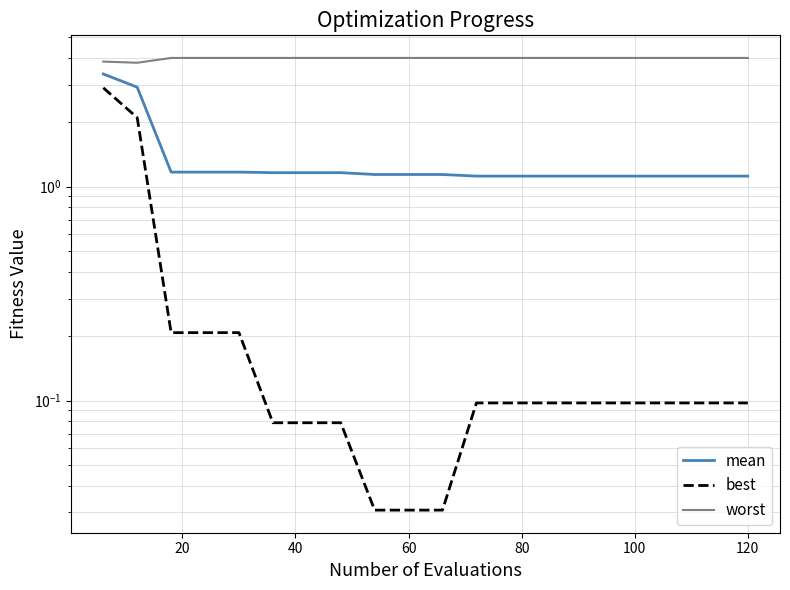

What is the minimum value for mean?

1.1